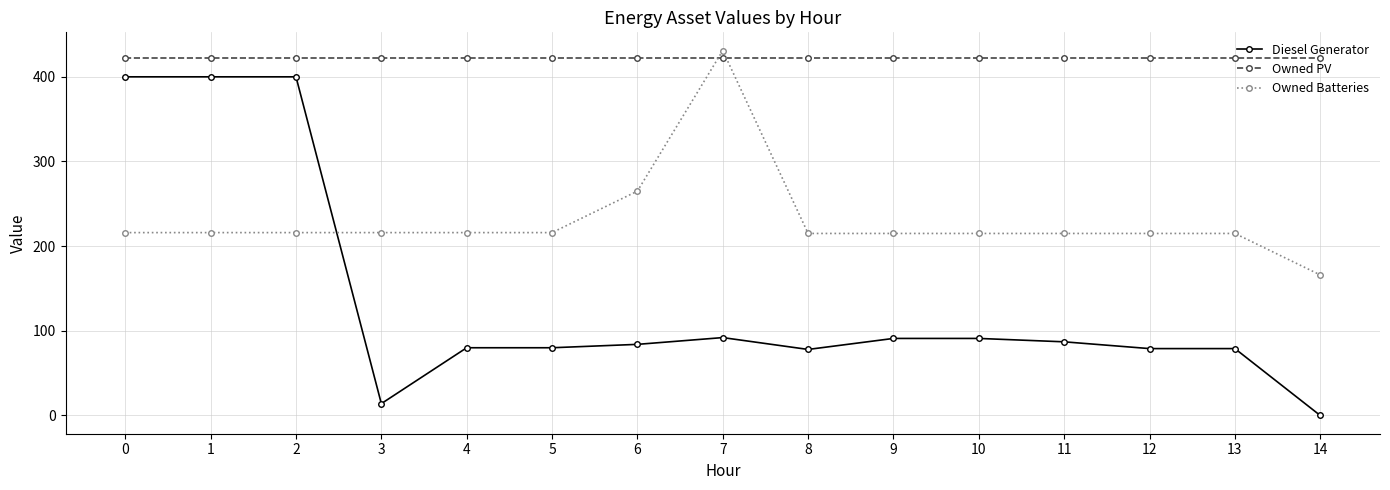

At how many categories does at least one series exceed 133?

15